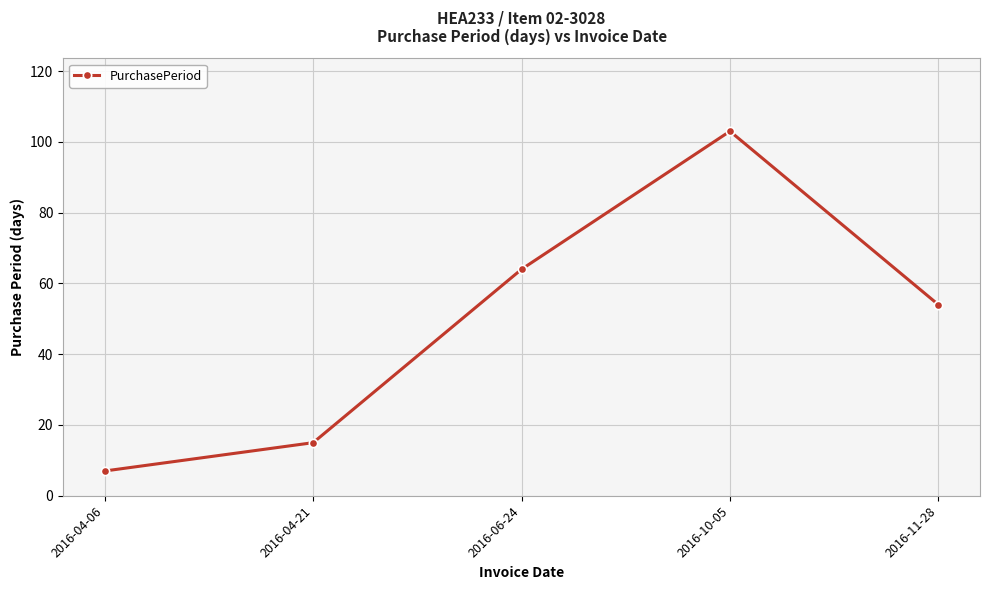

What is the average value?

49